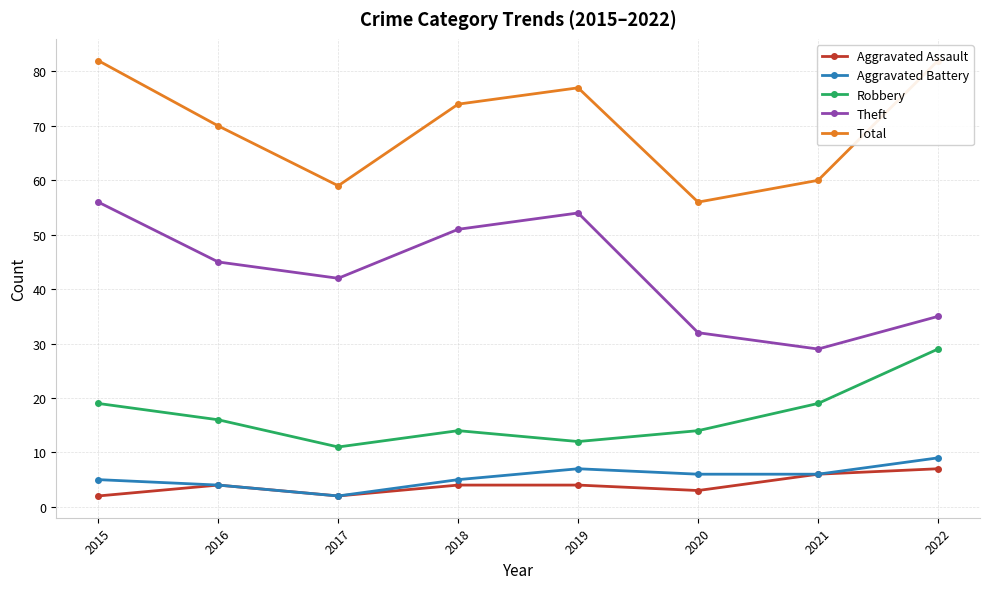

Which label corresponds to the smallest value in the chart?

2015